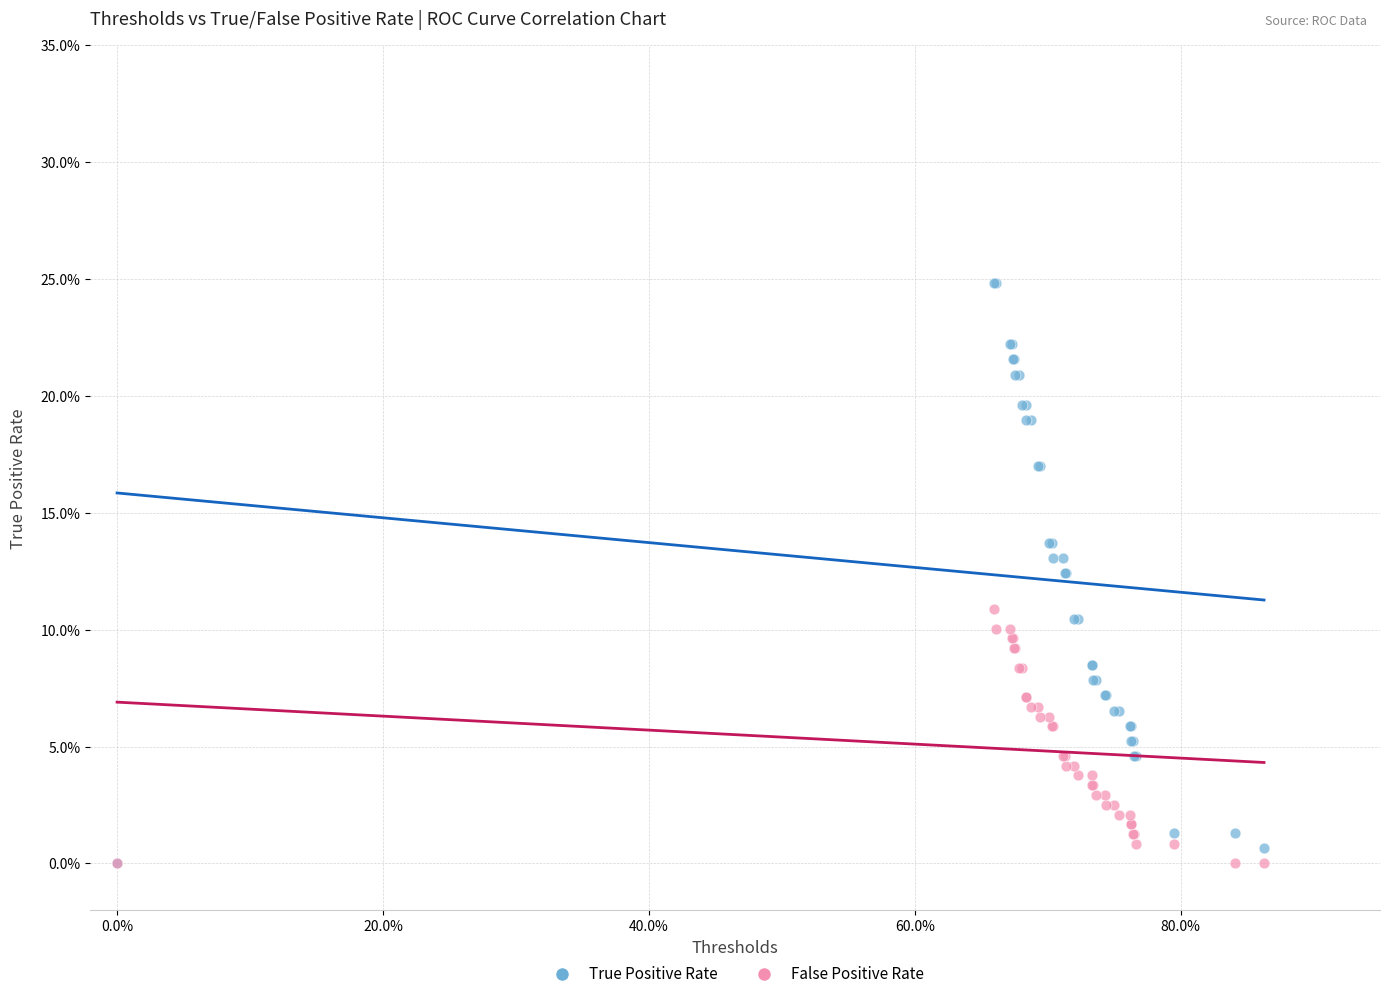

What are all the series names shown in the legend?

True Positive Rate, False Positive Rate